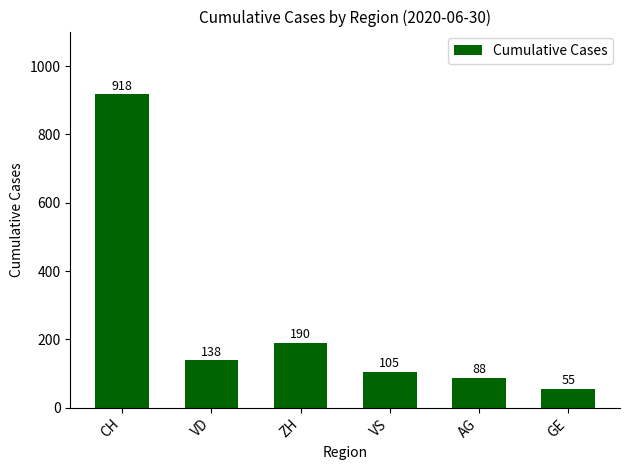

Which has a higher value, ZH or AG?

ZH